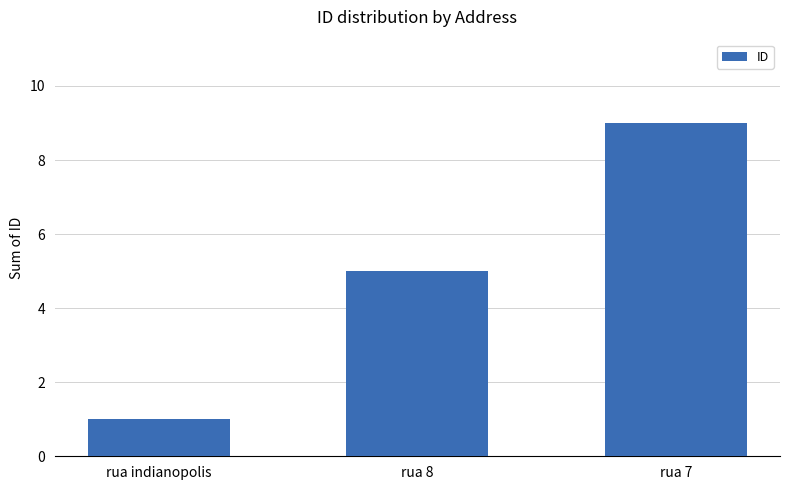

Which has a higher value, rua 7 or rua indianopolis?

rua 7